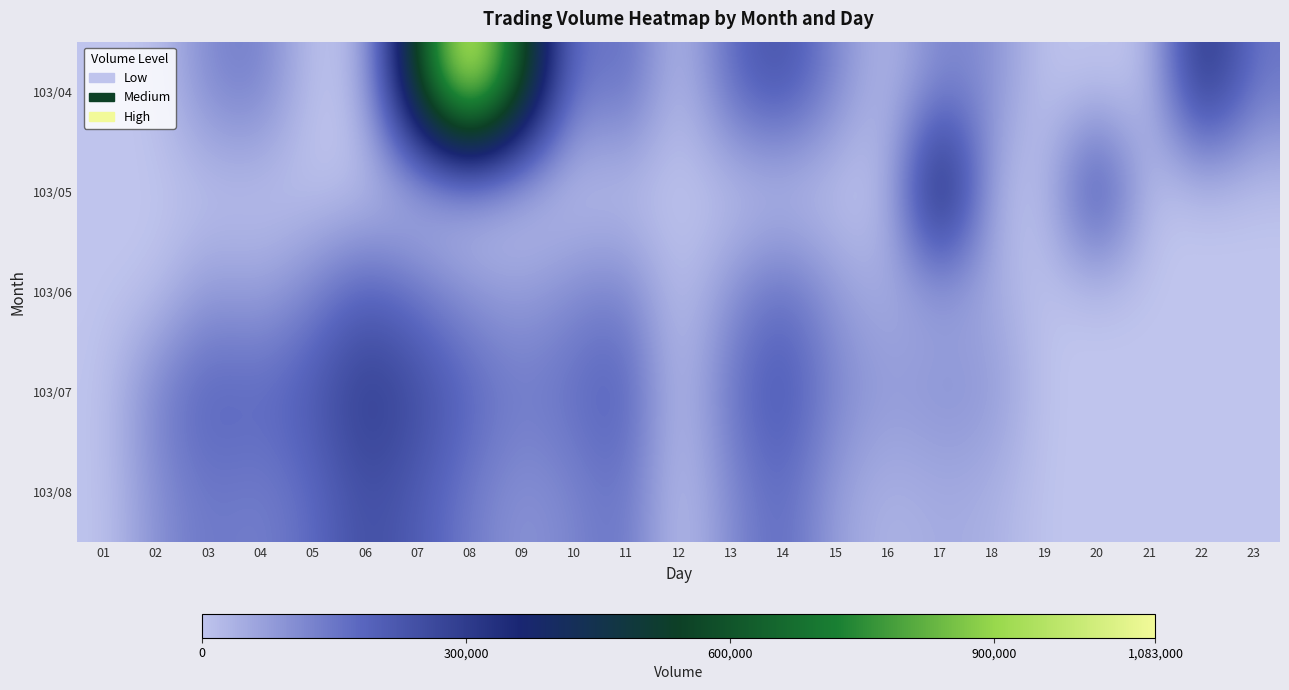

Reading left to right, extract all data points from this chart.

103/04: 01=0	02=0	03=120000	04=142000	05=0	06=20000	07=577000	08=1083000	09=615000	10=119000	11=190000	12=0	13=180000	14=248000	15=118000	16=12000	17=123000	18=103000	19=0	20=0	21=0	22=359000	23=149000
103/05: 01=0	02=0	03=0	04=0	05=0	06=0	07=0	08=0	09=0	10=0	11=0	12=0	13=0	14=0	15=0	16=0	17=470000	18=30000	19=0	20=300000	21=0	22=0	23=0
103/06: 01=0	02=0	03=85000	04=60000	05=120000	06=200000	07=150000	08=90000	09=70000	10=110000	11=130000	12=0	13=95000	14=175000	15=80000	16=40000	17=60000	18=50000	19=0	20=0	21=0	22=0	23=0
103/07: 01=0	02=130000	03=200000	04=180000	05=220000	06=310000	07=260000	08=190000	09=140000	10=170000	11=210000	12=0	13=160000	14=230000	15=120000	16=80000	17=100000	18=90000	19=0	20=0	21=0	22=0	23=0
103/08: 01=0	02=100000	03=150000	04=130000	05=170000	06=250000	07=210000	08=140000	09=90000	10=120000	11=160000	12=0	13=110000	14=180000	15=70000	16=30000	17=50000	18=40000	19=0	20=0	21=0	22=0	23=0